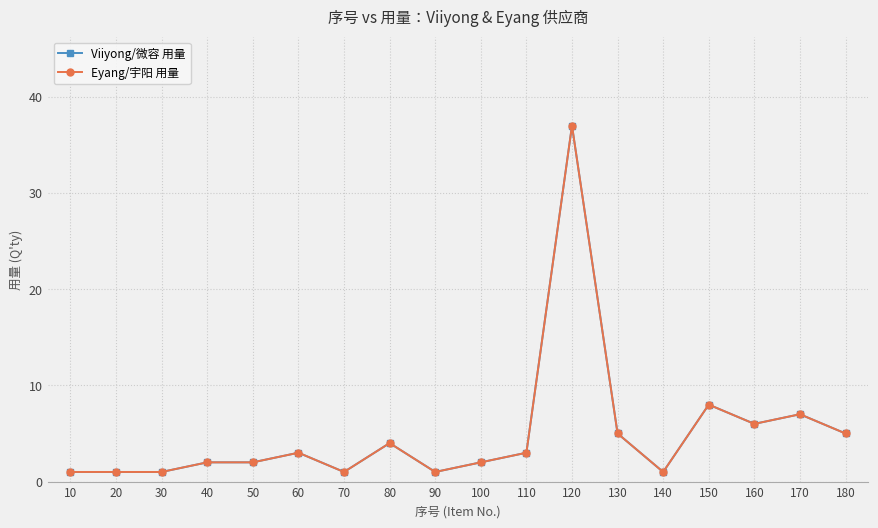

Which series changed the most between 50 and 160?

Viiyong/微容 用量